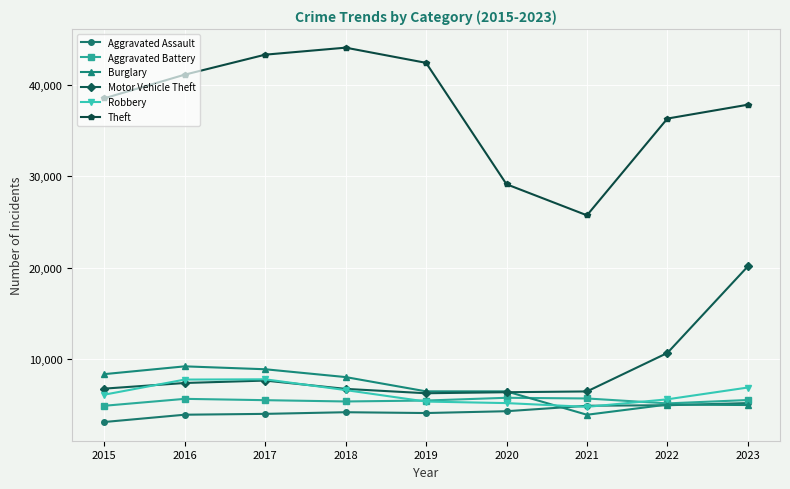

How many data points in Aggravated Battery are less than 5495?

4